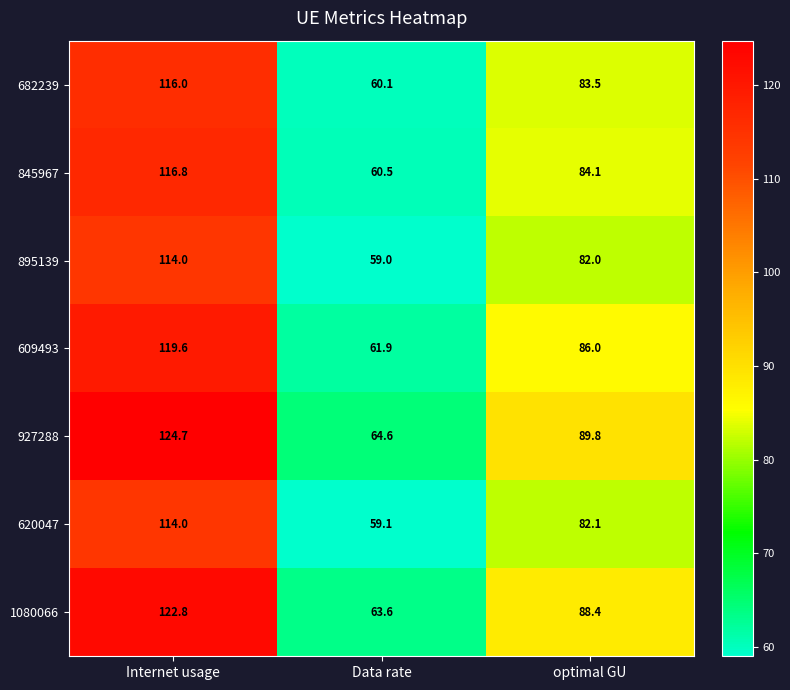

Reading right to left, list all the values displayed in this chart.

682239: 83.5	60.1	116.0
845967: 84.1	60.5	116.8
895139: 82.0	59.0	114.0
609493: 86.0	61.9	119.6
927288: 89.8	64.6	124.7
620047: 82.1	59.1	114.0
1080066: 88.4	63.6	122.8